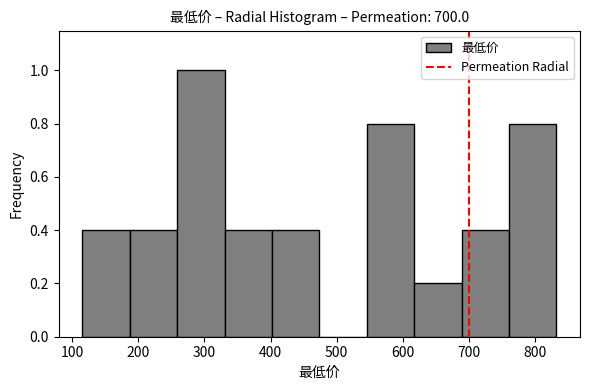

Reading left to right, list every bar in this chart as the range it spans on the x-axis followed by its height. Neither the bar edges nor the heights are printed on the chart, so give them approximately, as read against the axes.

120 to 190: 0.4
190 to 260: 0.4
260 to 330: 1.0
330 to 400: 0.4
400 to 470: 0.4
470 to 550: 0
550 to 620: 0.8
620 to 690: 0.2
690 to 760: 0.4
760 to 830: 0.8